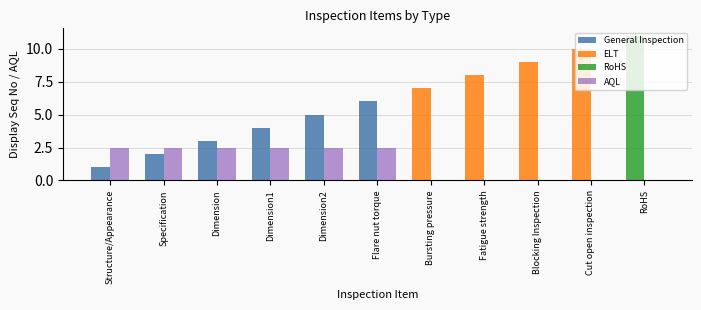

The value of AQL at Dimension is 3.7. True or false?

False